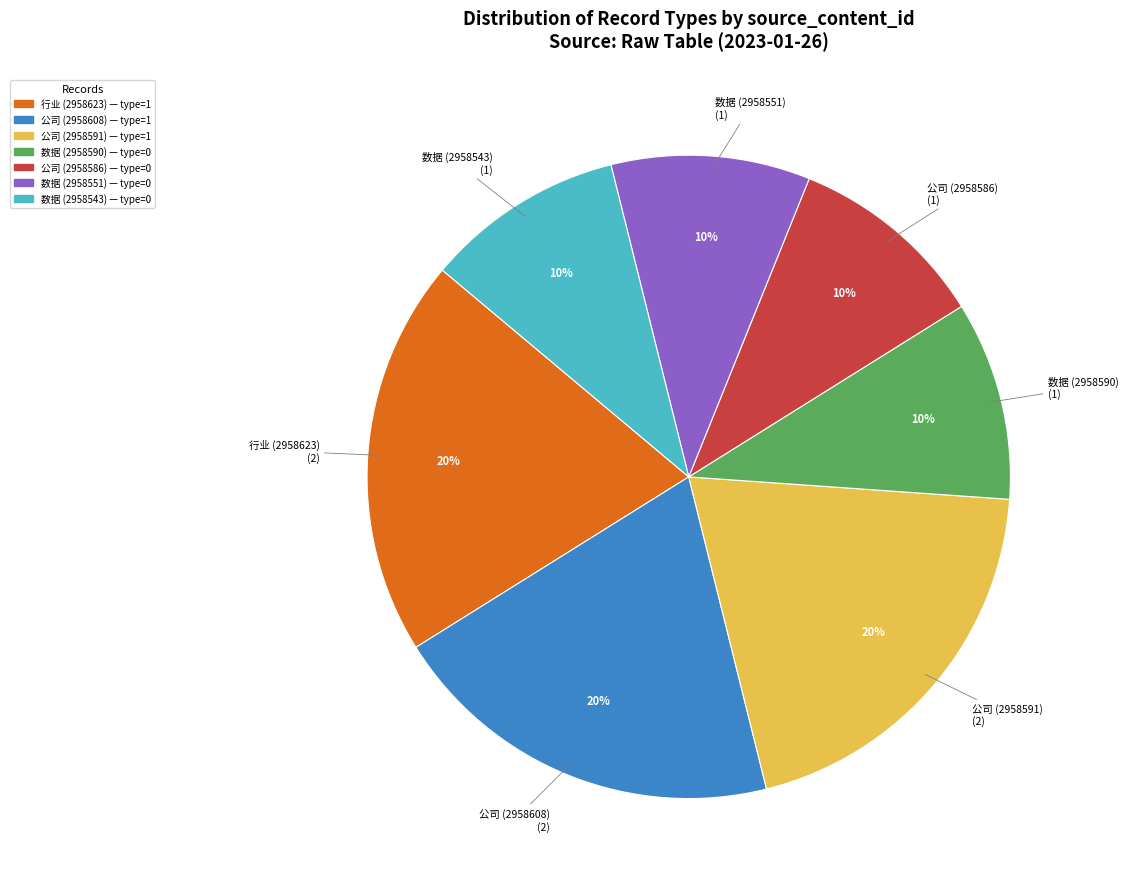

Does any single category account for the majority?

No